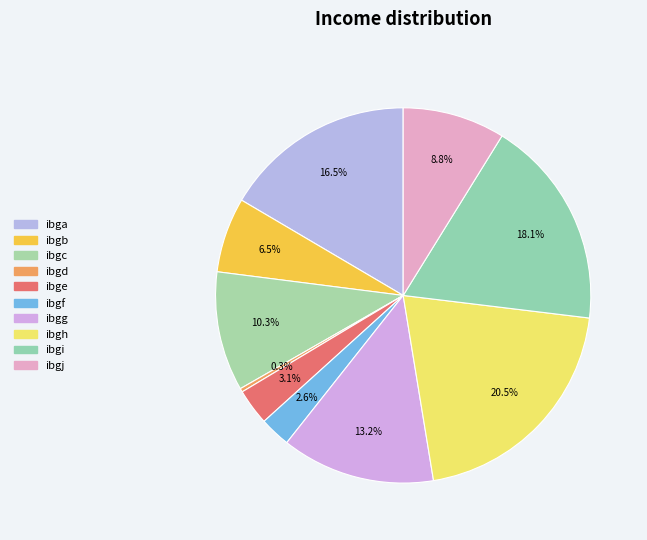

What percentage is the ibgc slice, to the nearest percent?

10%